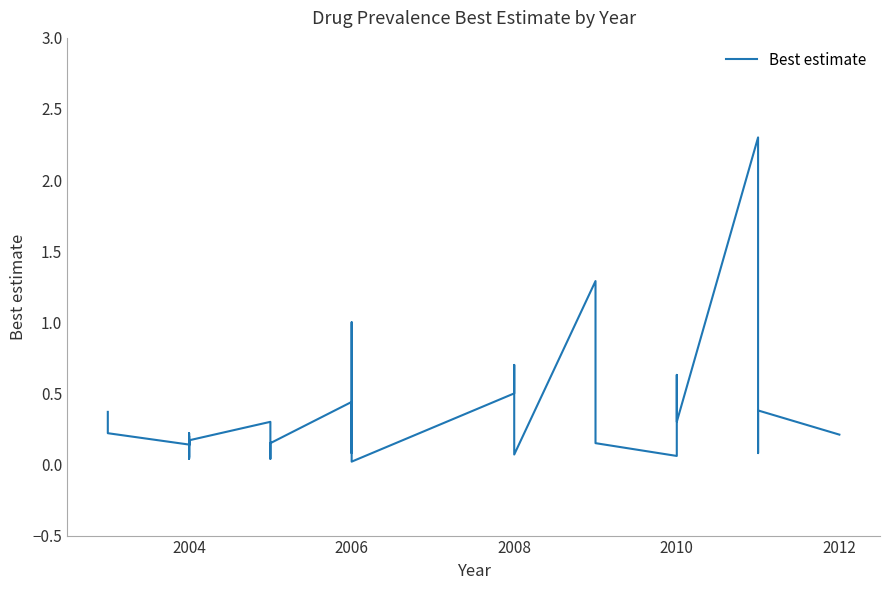

What is the sum of all values?

12.1